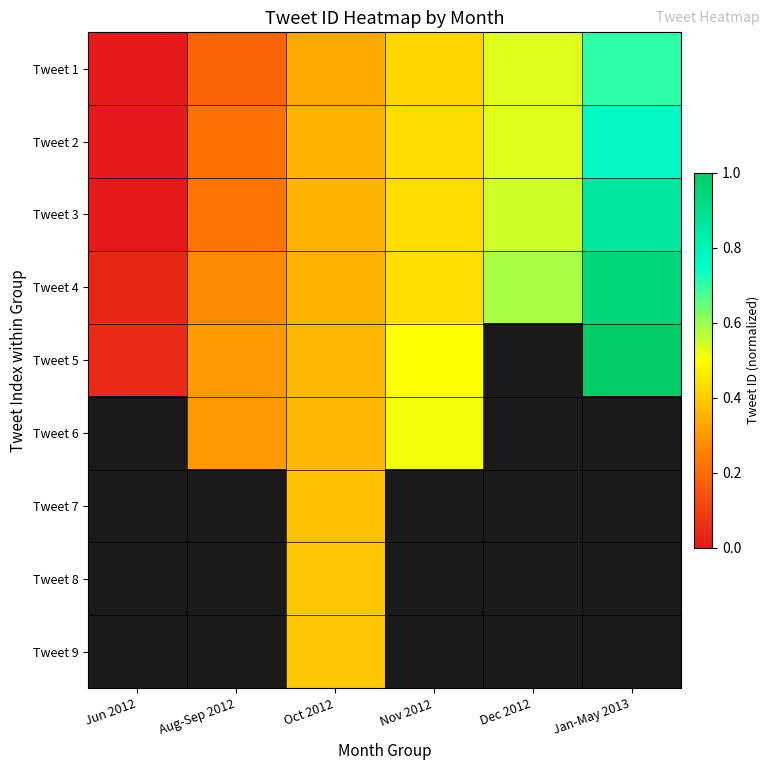

Between Dec 2012 and Jan-May 2013, which is larger?

Jan-May 2013